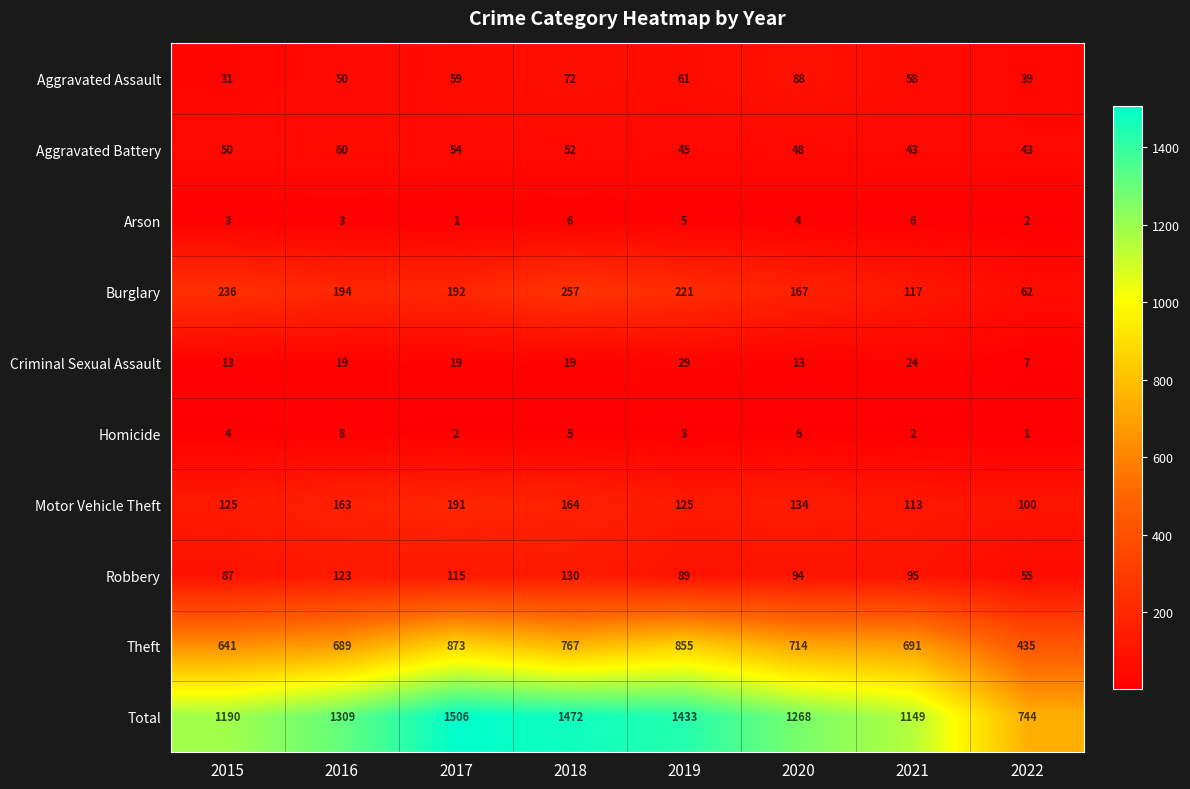

Which series has the largest total across all categories?

Total